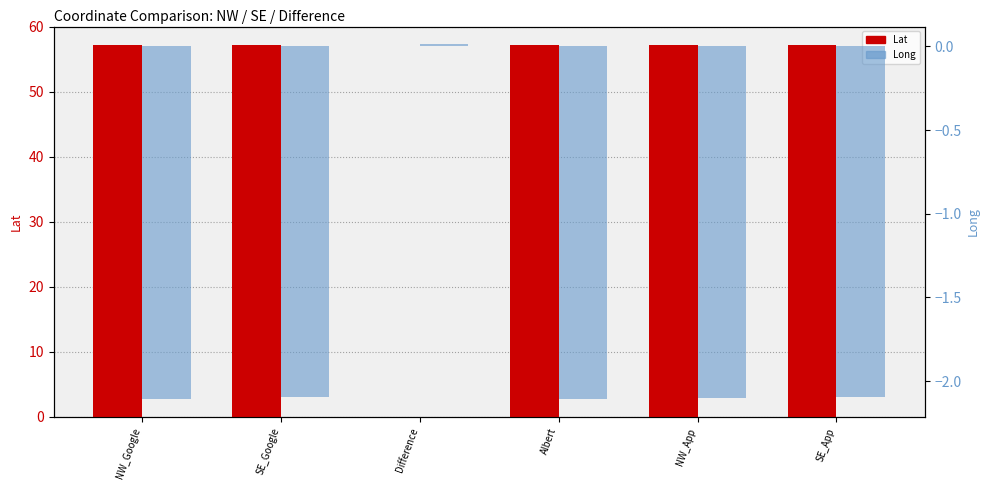

The value of Long at SE_App is -2.1. True or false?

True